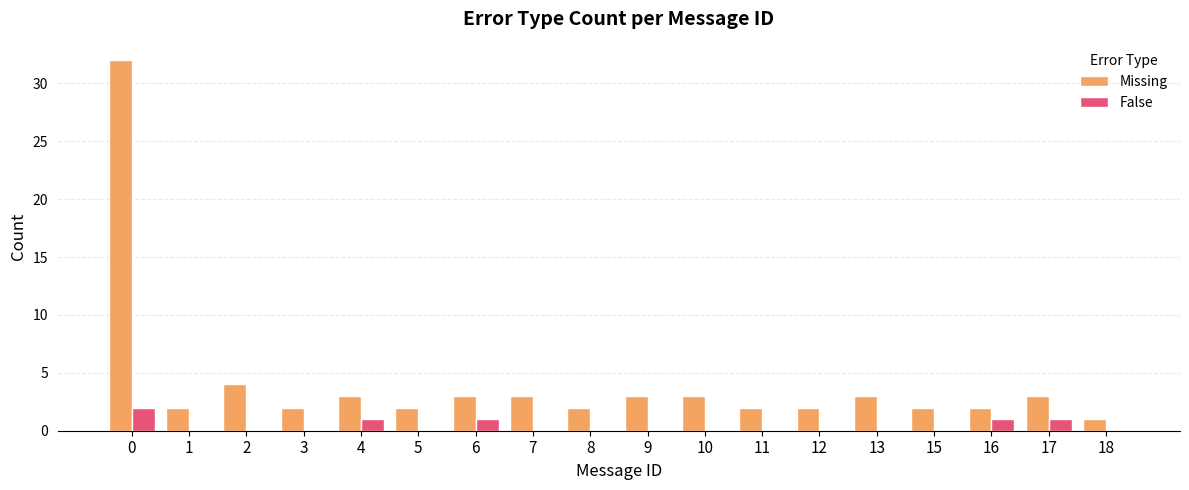

Reading left to right, transcribe all the data shown in this chart.

Missing: 32	2	4	2	3	2	3	3	2	3	3	2	2	3	2	2	3	1
False: 2	0	0	0	1	0	1	0	0	0	0	0	0	0	0	1	1	0